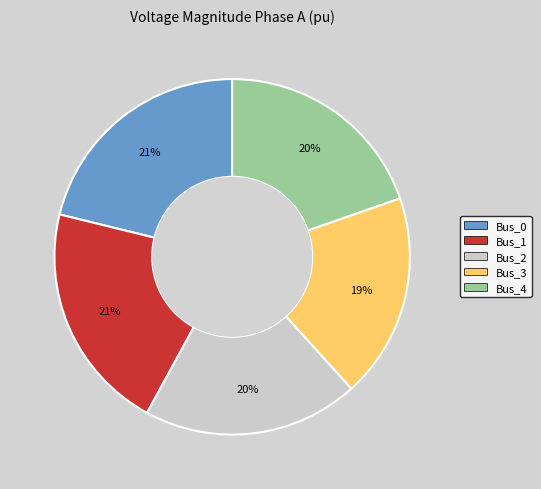

The Bus_4 slice represents 27% of the pie. True or false?

False